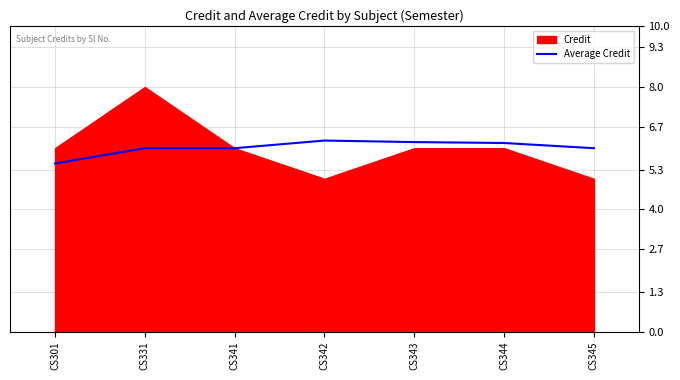

True or false: Average Credit has a value of 6.2 at CS344.

True